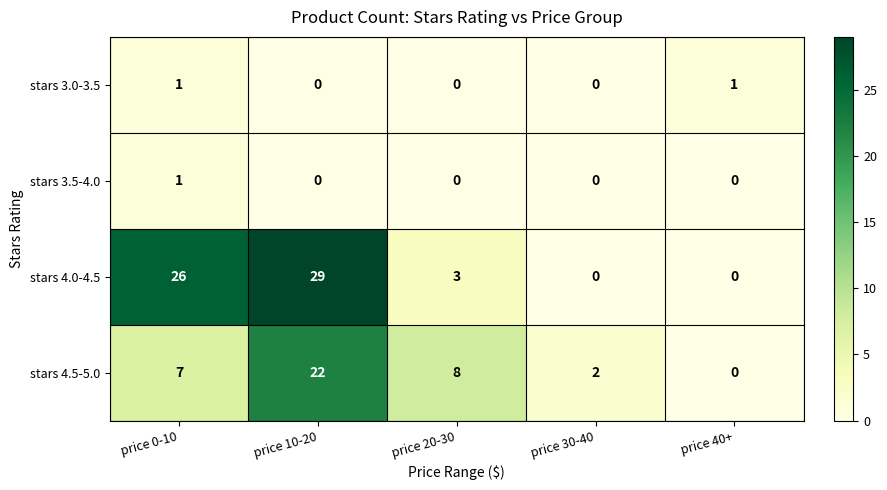

What is the sum of all stars 4.0-4.5 values?

58